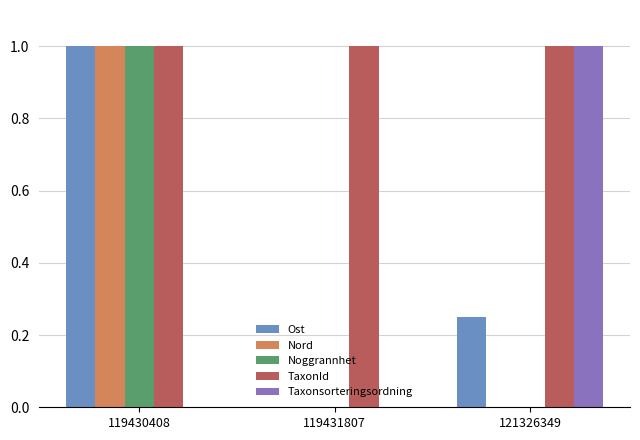

Are the bars horizontal?

No